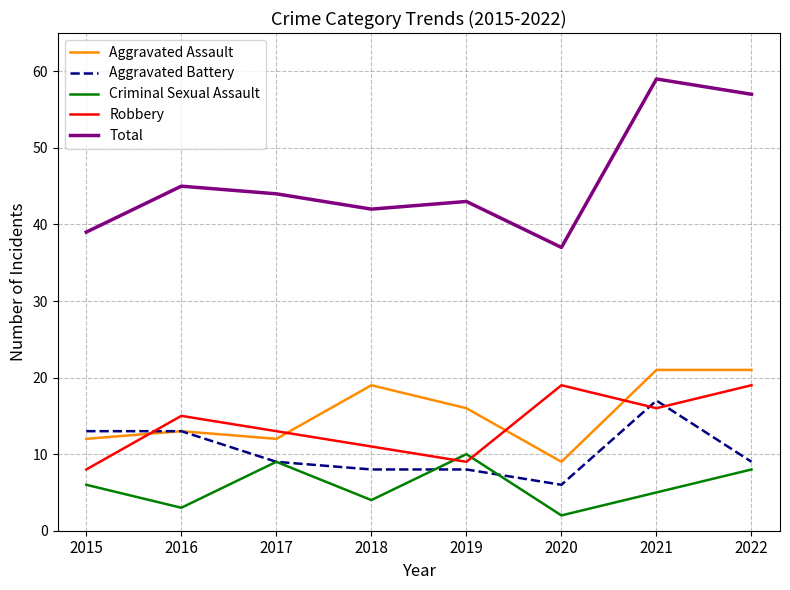

What is the total value across all series at 2017?

87